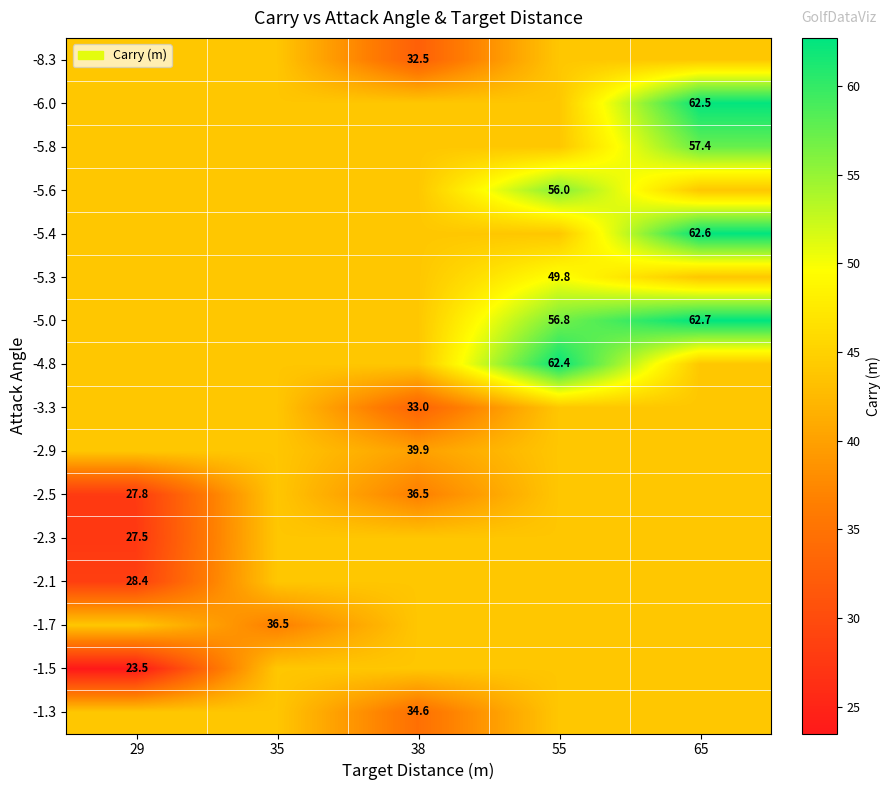

What is the total value across all series at 38?

659.5